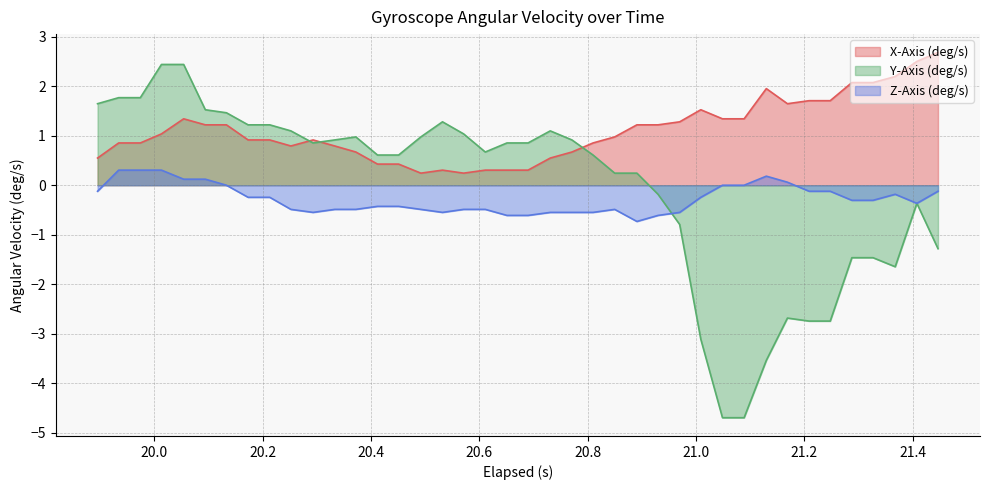

Which series has the largest total across all categories?

X-Axis (deg/s)